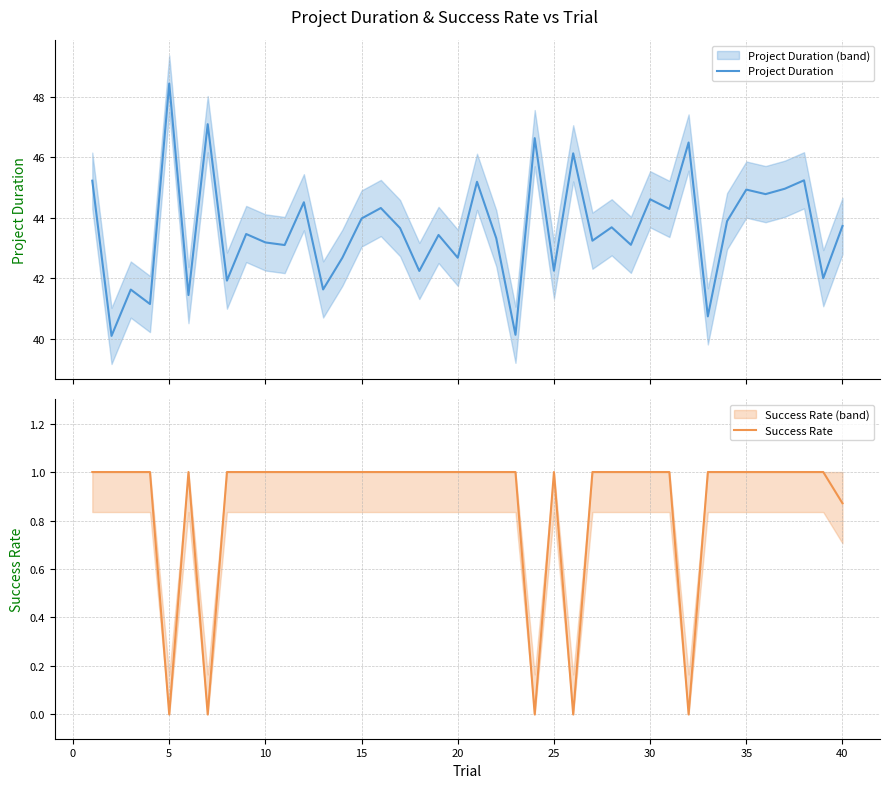

What is the minimum value for Project Duration?

40.1